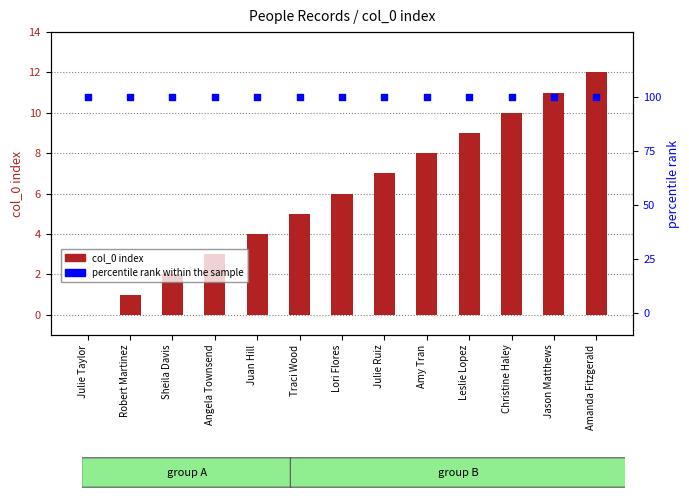

Which series contains the lowest Y value?

col_0 index